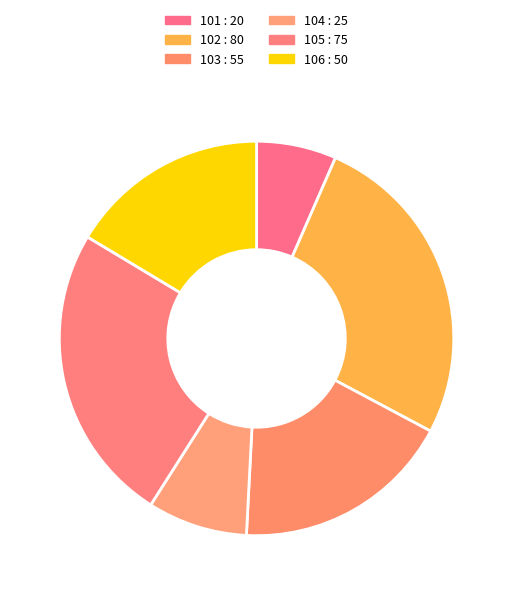

What is the largest slice in the pie chart?

102